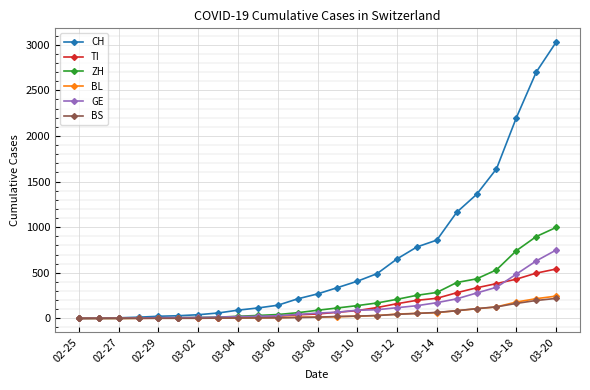

Which series has the largest range (max minus min)?

CH